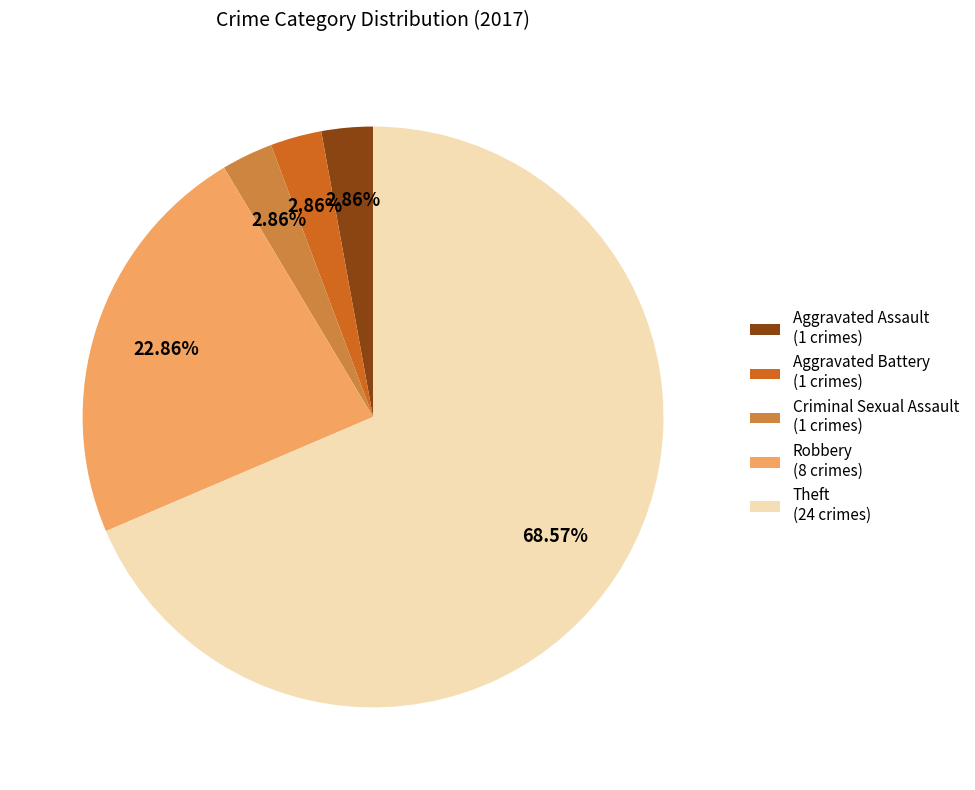

To the nearest percent, what is the difference between the largest and smallest slice percentages?

66%